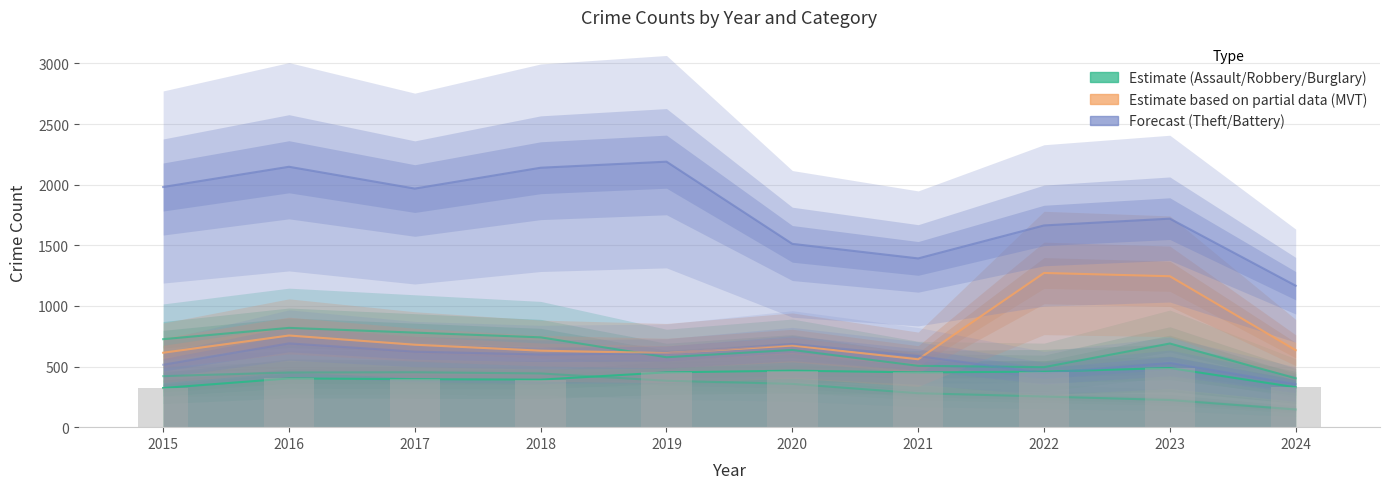

Between 2023 and 2024, which is larger?

2023